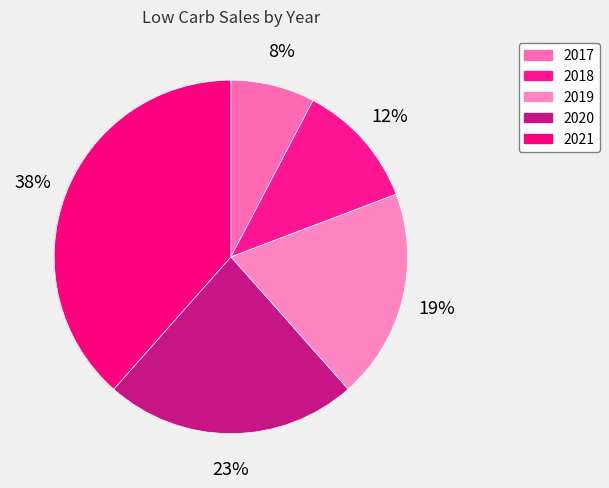

Is there a majority slice in this chart?

No